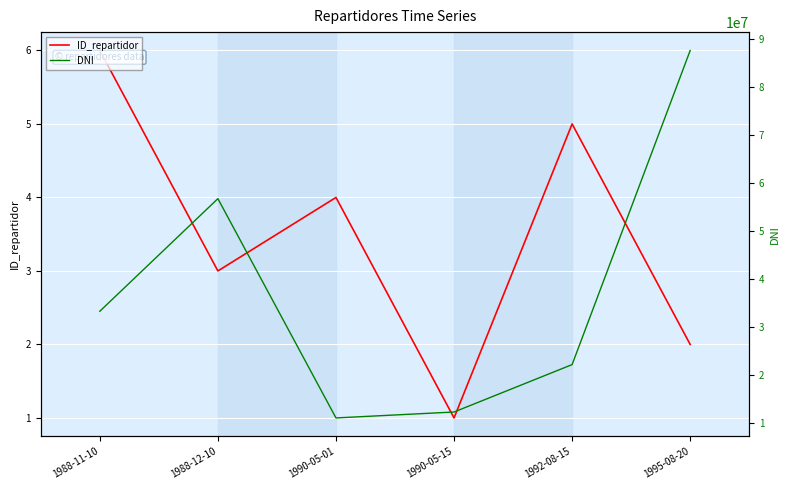

What is the smallest value displayed?

1